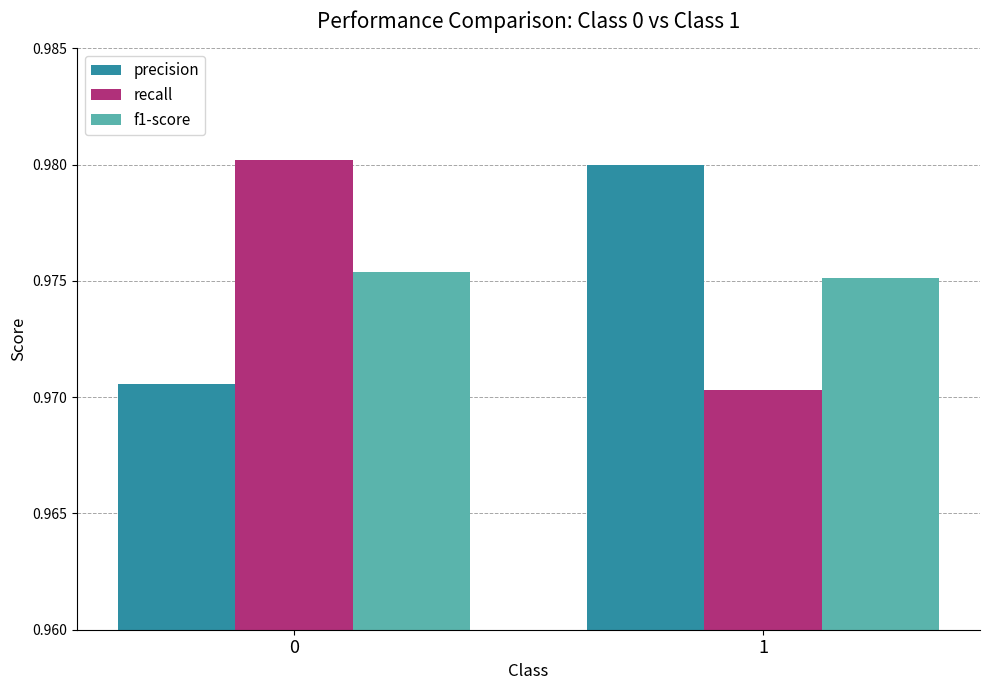

Are the bars grouped side by side (vs. stacked)?

Yes